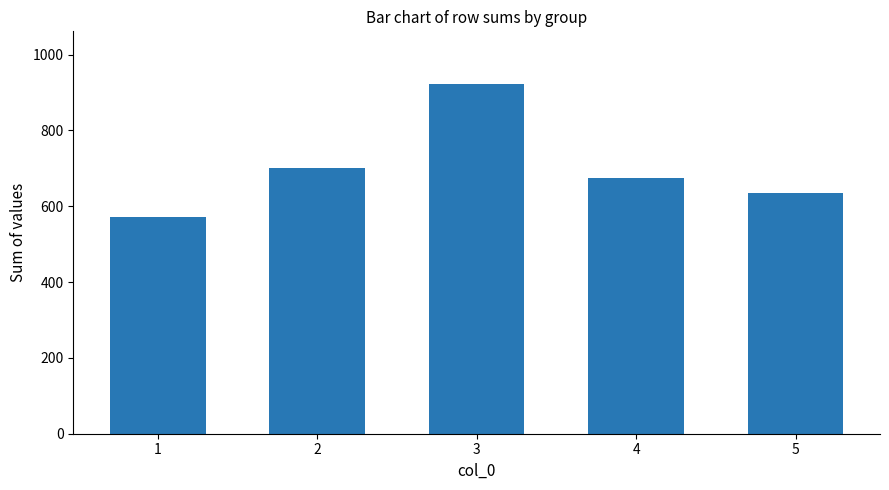

What is the change in value from 3 to 4?

-249